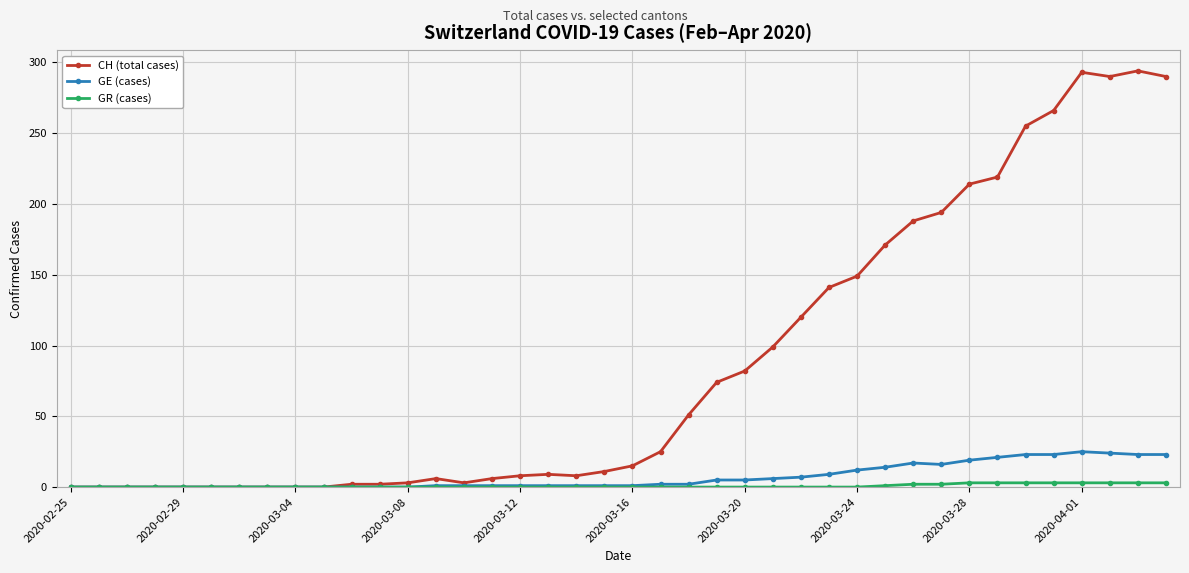

True or false: CH (total cases) has more than 2 interior local peaks.

True